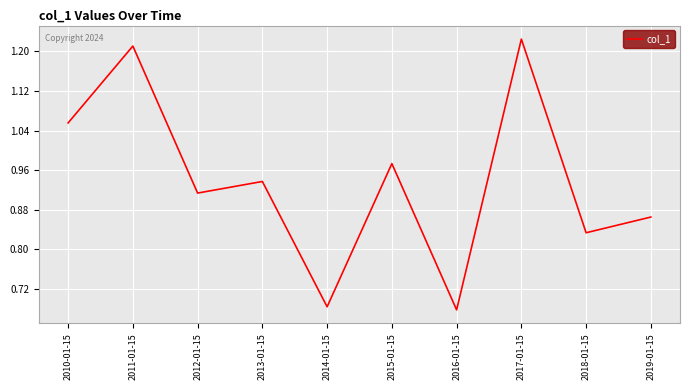

What is the sum of the values at 2013-01-15 and 2012-01-15?

1.9